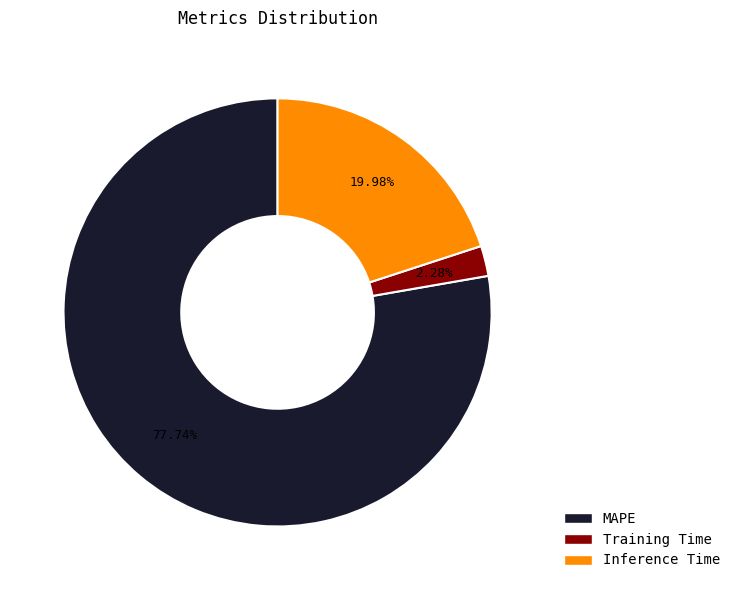

How many segments does this pie chart have?

3